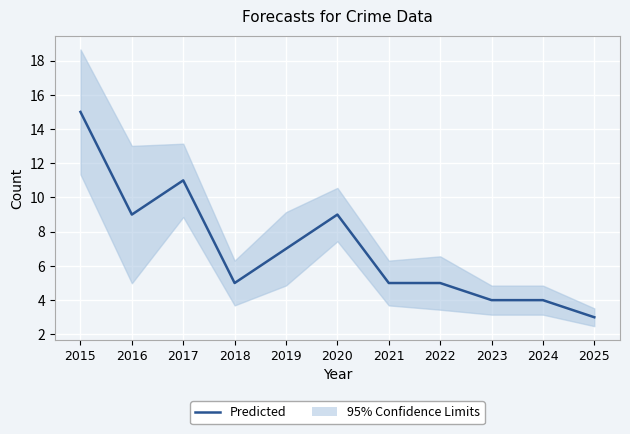

At which label is the value closest to 9?

2016